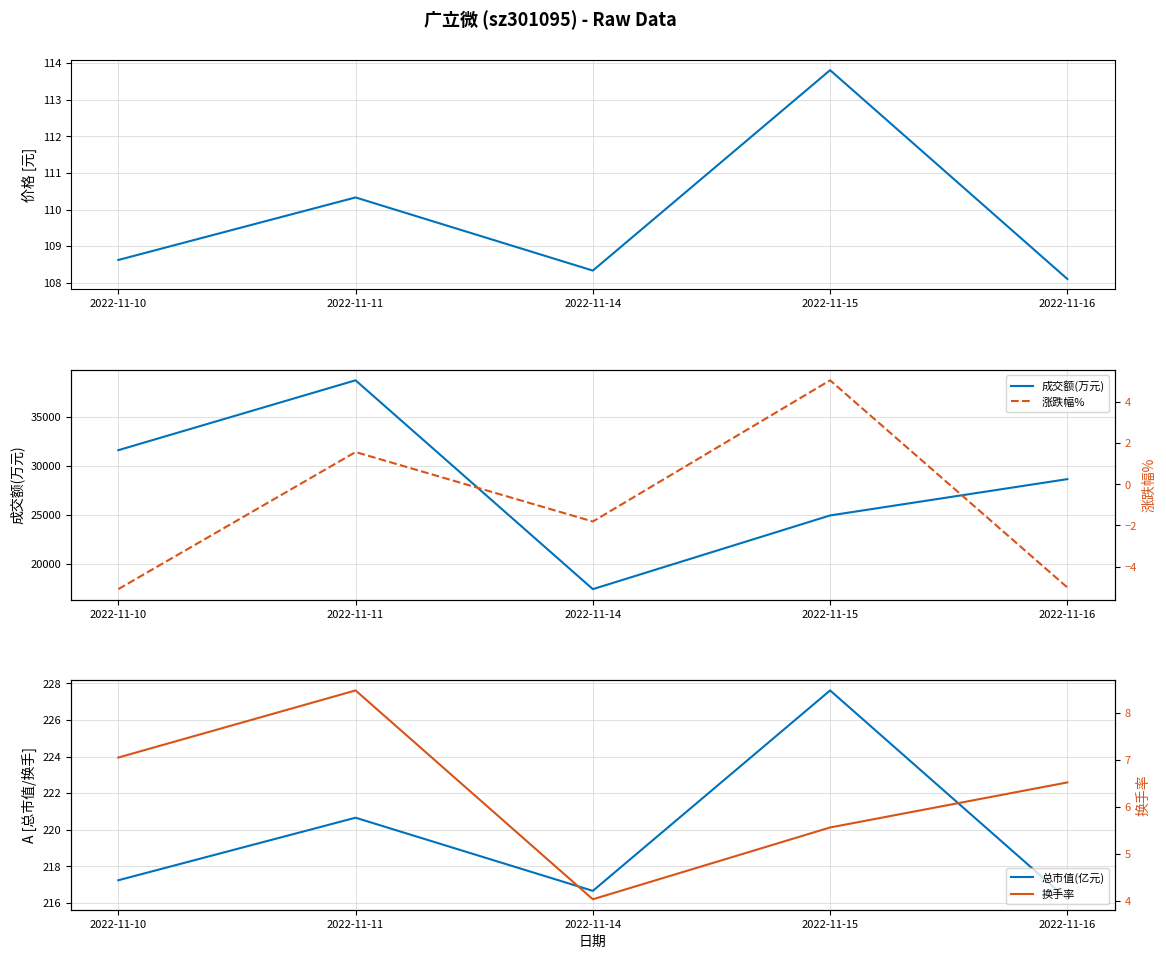

What is the spread (max minus min) of values at 2022-11-16?

28674.0